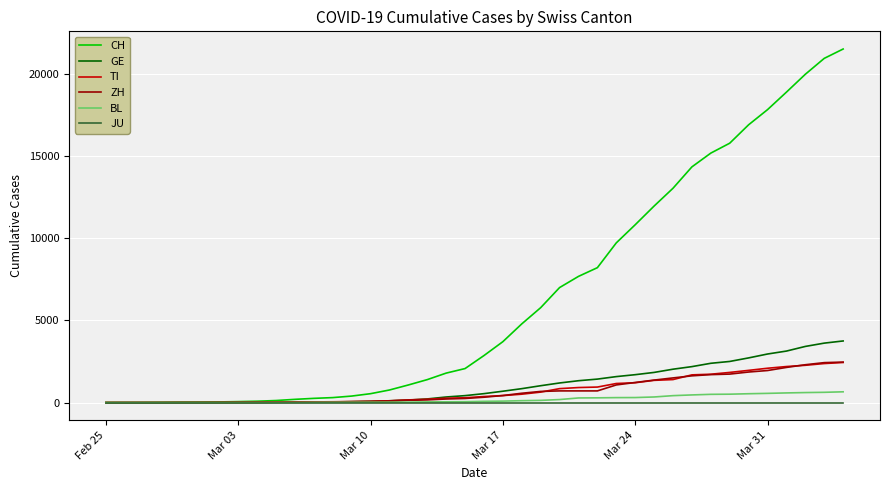

Which series has the largest total across all categories?

CH